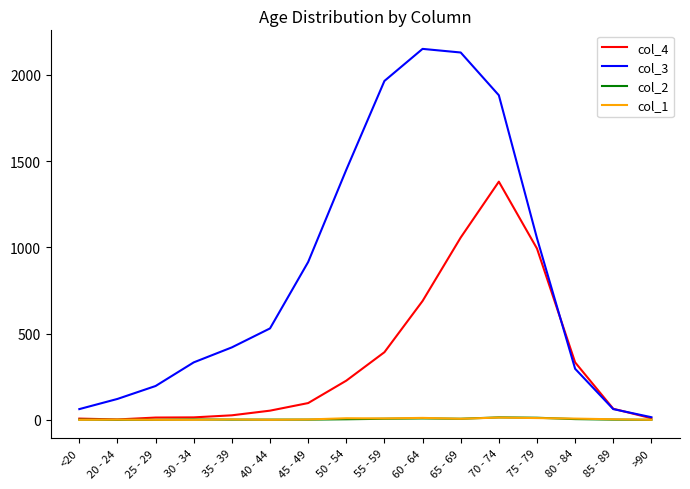

What is the maximum value shown in the chart?

2151